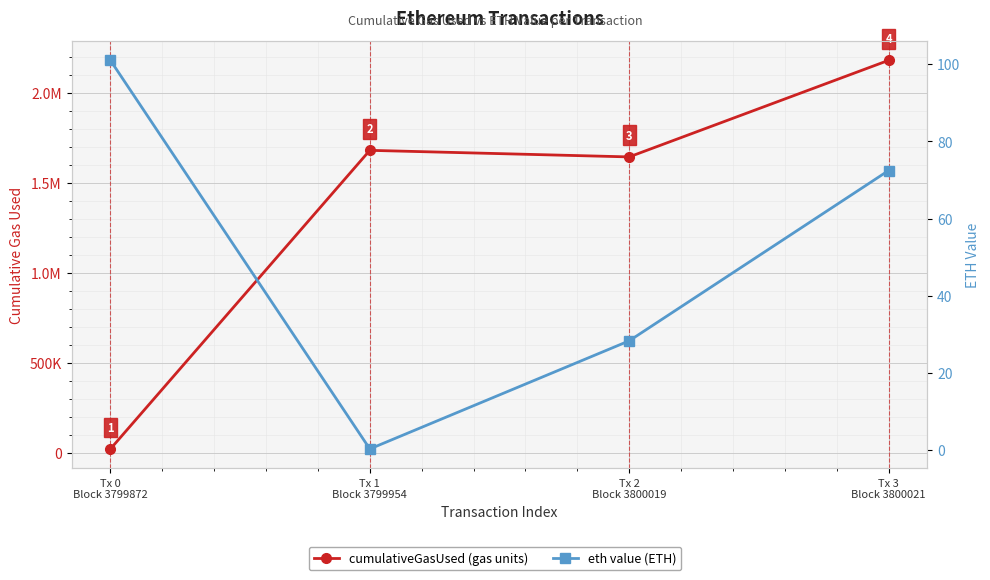

Reading left to right, list all the values displayed in this chart.

cumulativeGasUsed: 21000.0	1679937.0	1643434.0	2179903.0
eth value: 101.0	0.3	28.3	72.4